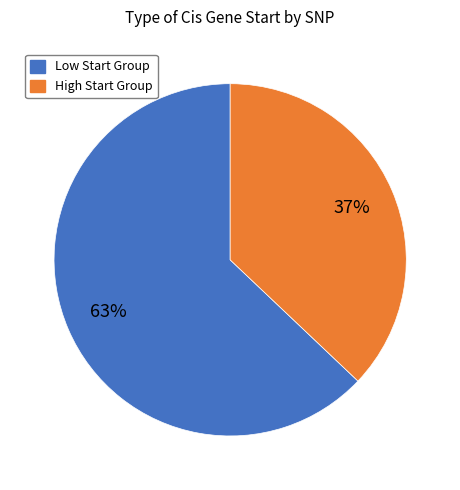

To the nearest percent, what is the difference between the largest and smallest slice percentages?

26%